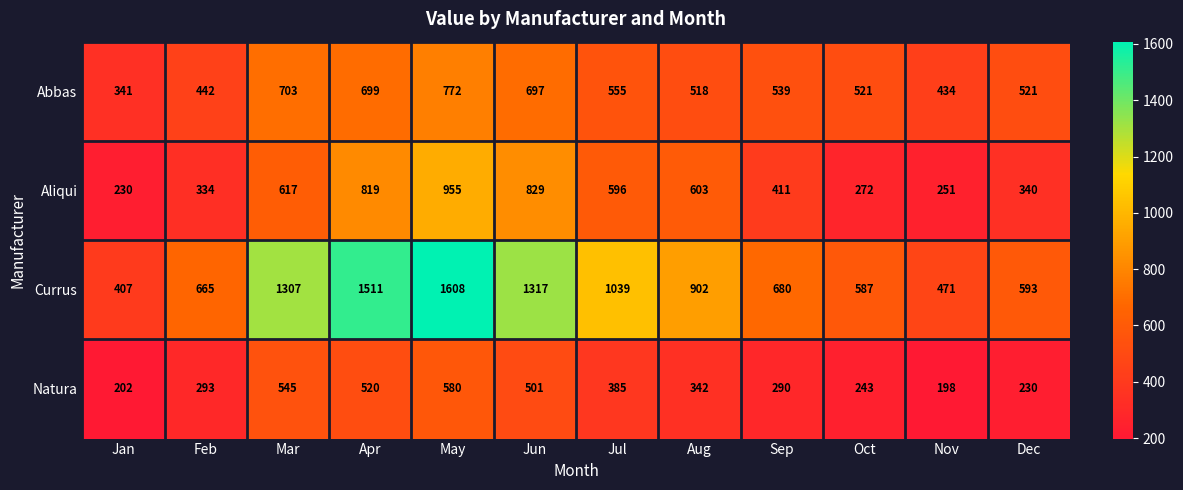

The value of Aliqui at May is 955. True or false?

True